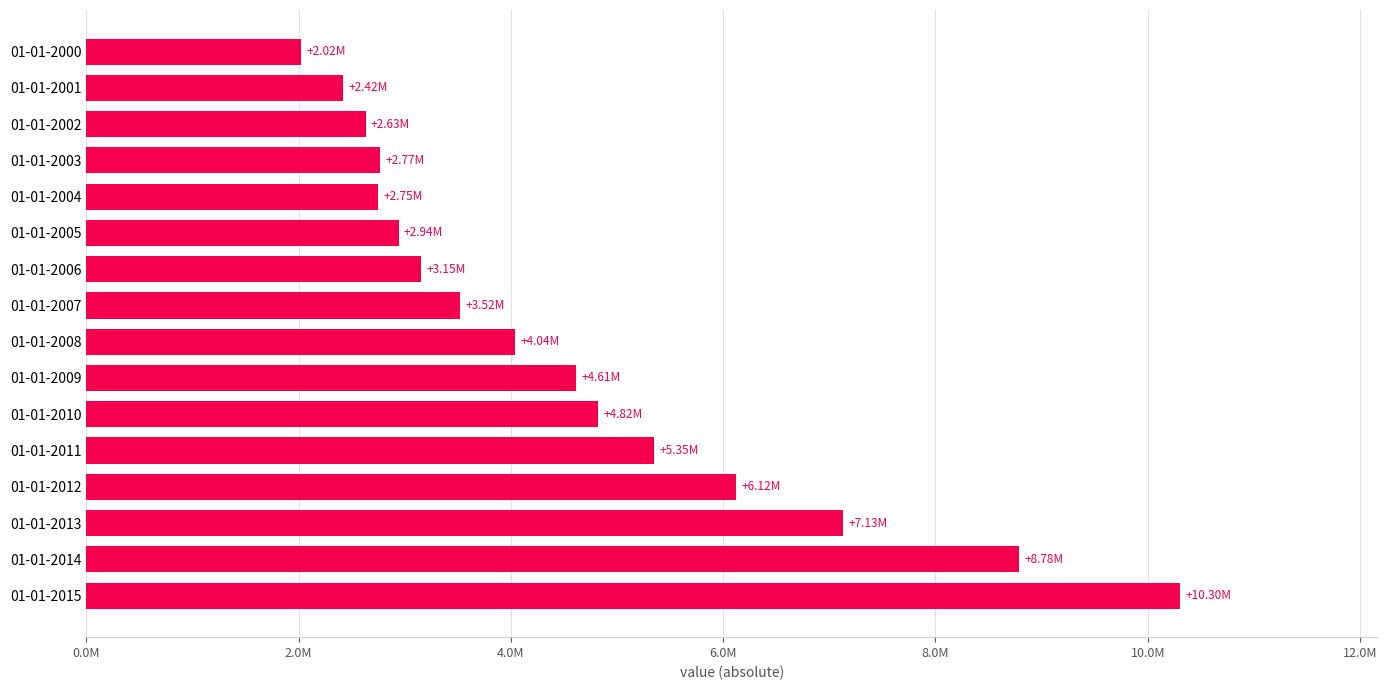

Does the chart contain any negative values?

No